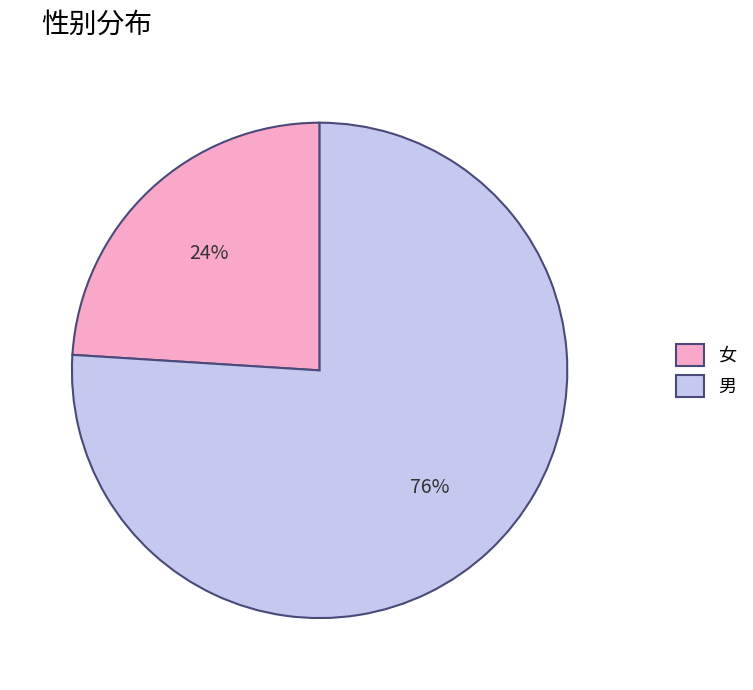

To the nearest percent, what percentage of the pie is 女?

24%